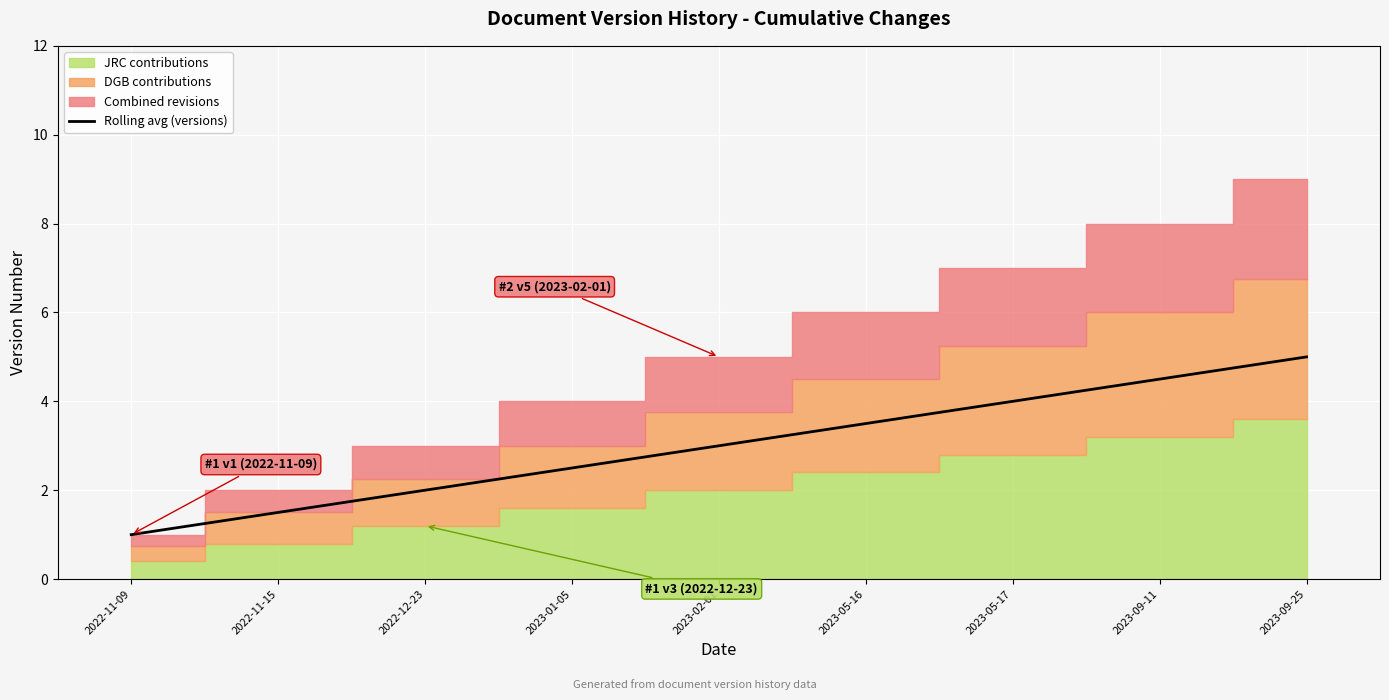

What is the value of the 9th point from the left?

5.0